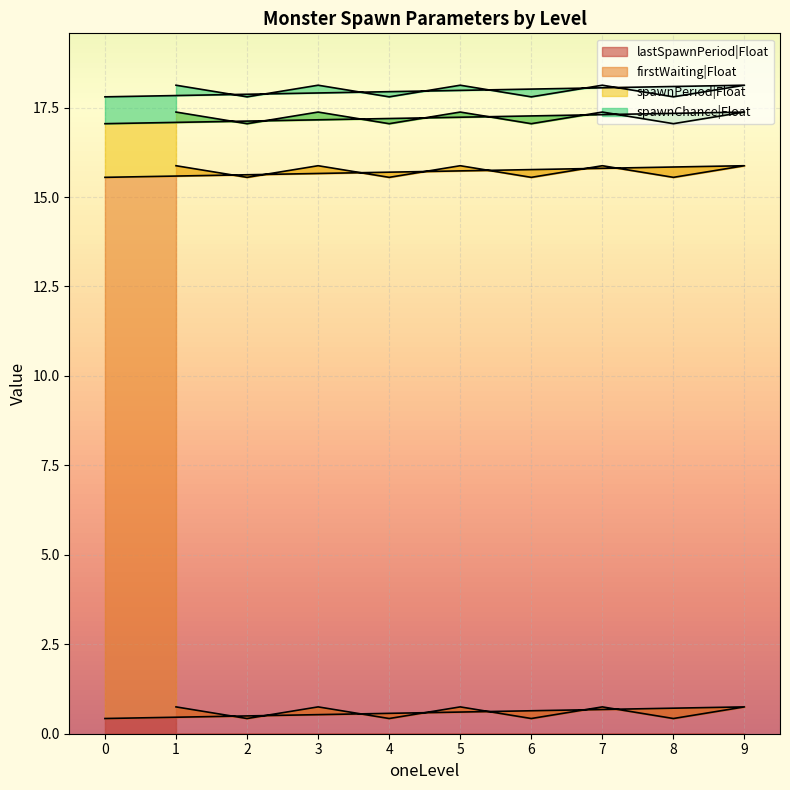

What is the total value across all series at 5?

18.1